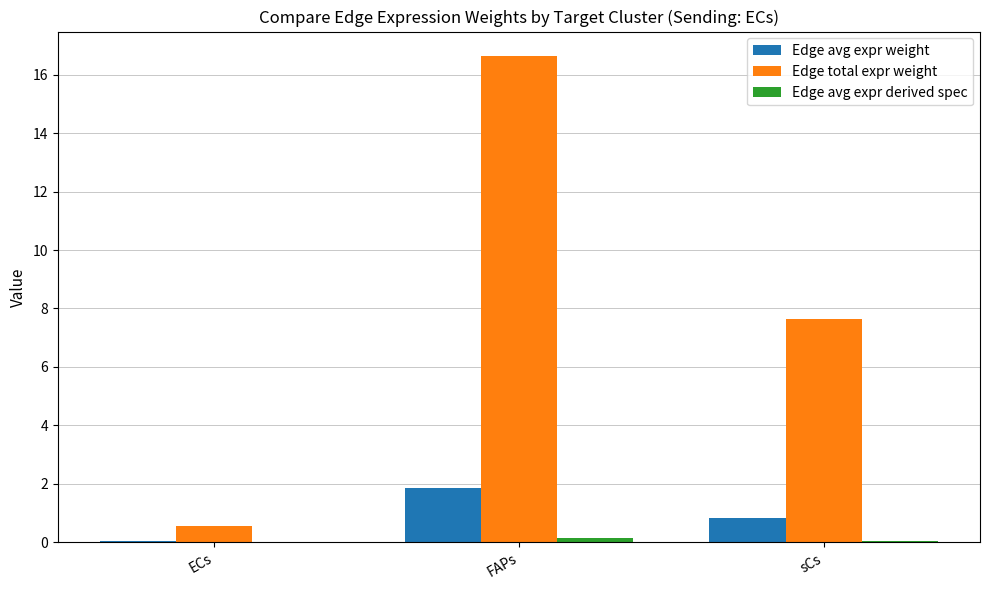

Which series changed the most between ECs and sCs?

Edge total expr weight